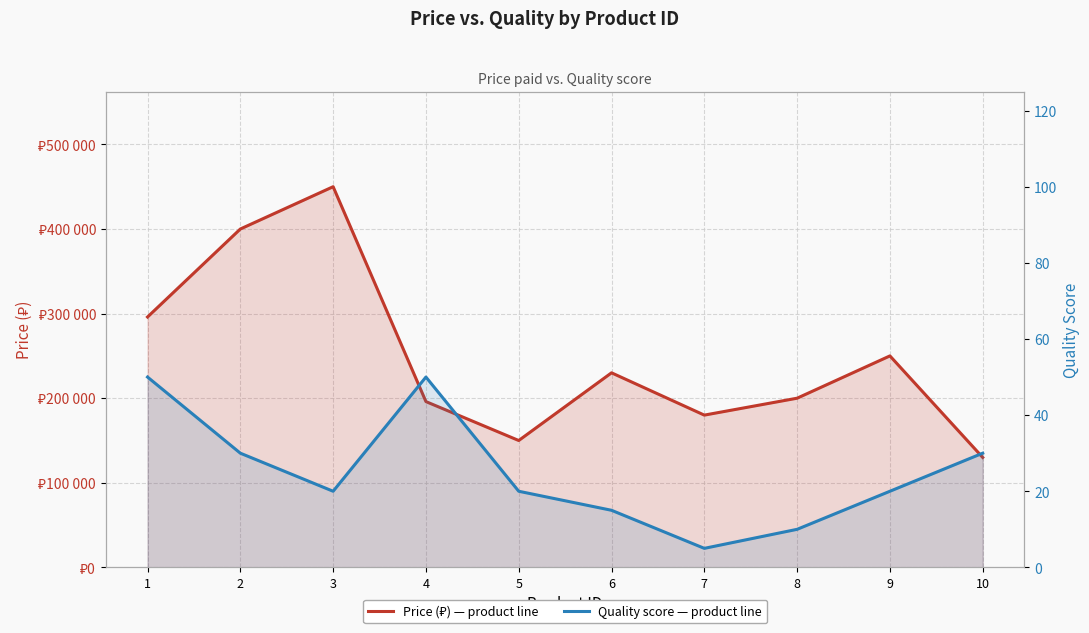

Does the chart display data point markers on the line(s)?

No